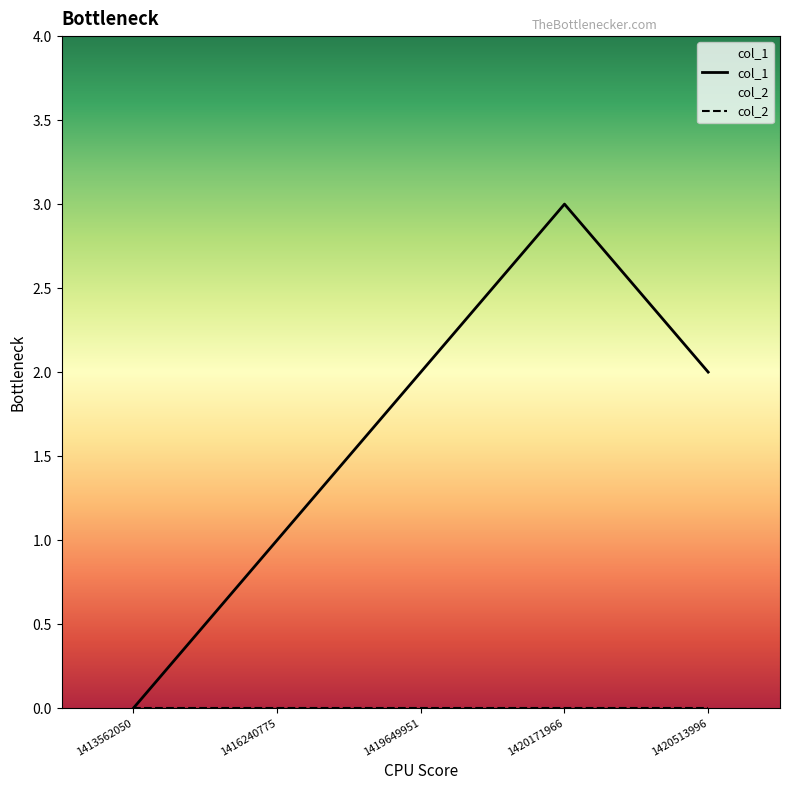

How many data points in col_1 are less than 2?

2